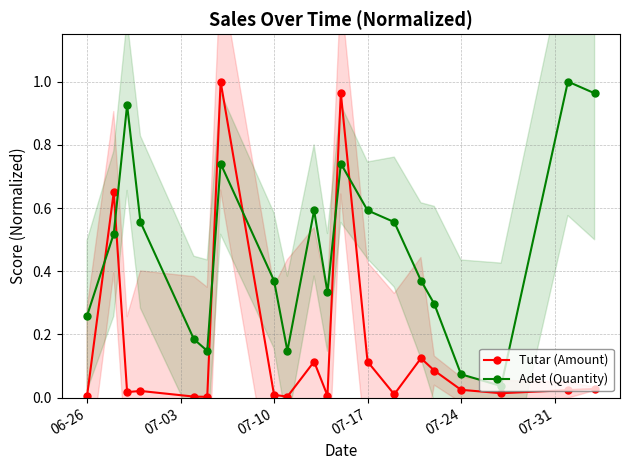

In Adet (Quantity), how many points are higher than both neighbors (excluding endpoints)?

5